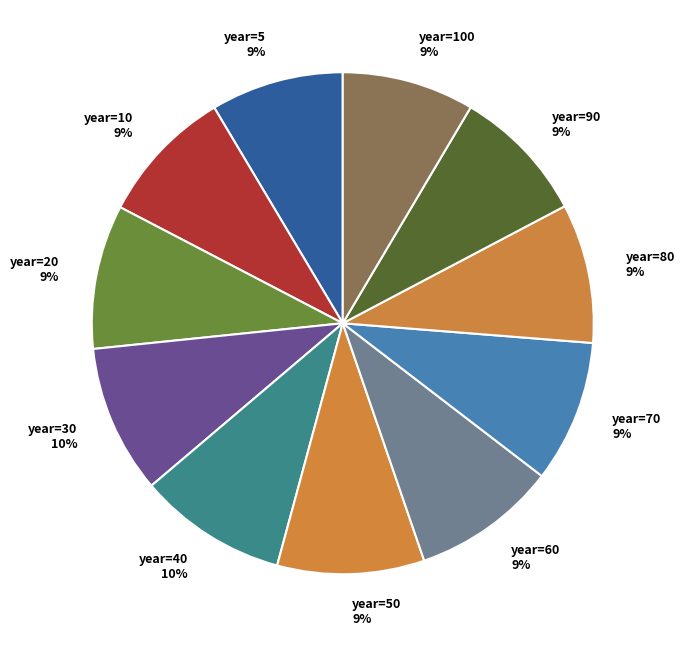

How many slices are in this pie chart?

11